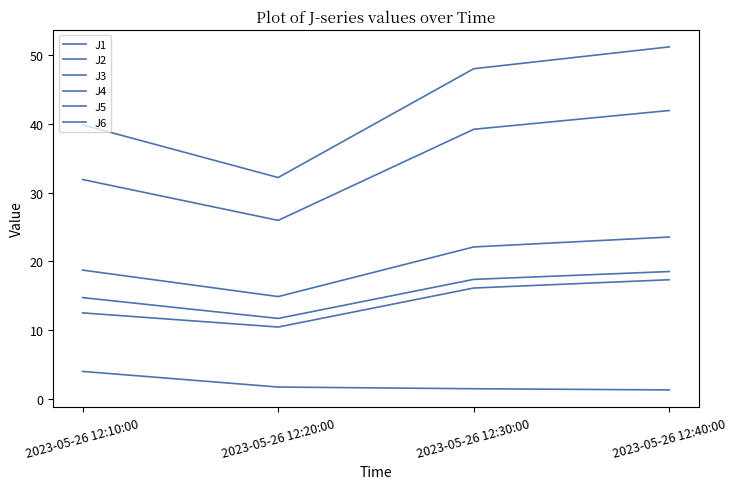

True or false: J2 and J6 cross at least once.

False